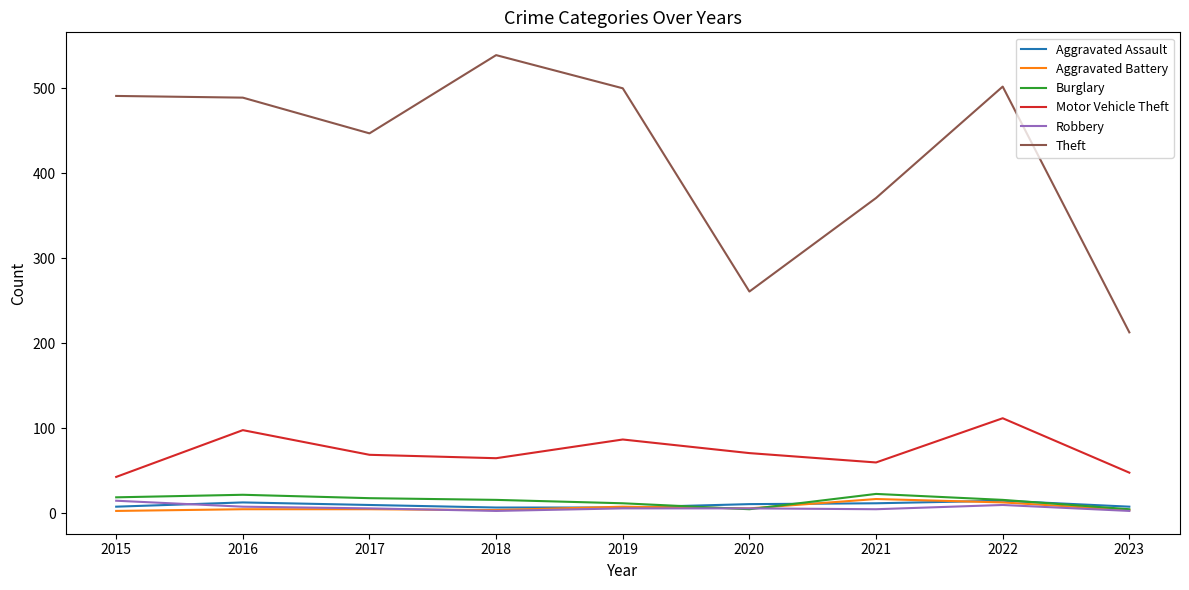

Is it true that Motor Vehicle Theft equals 71 at 2020?

True